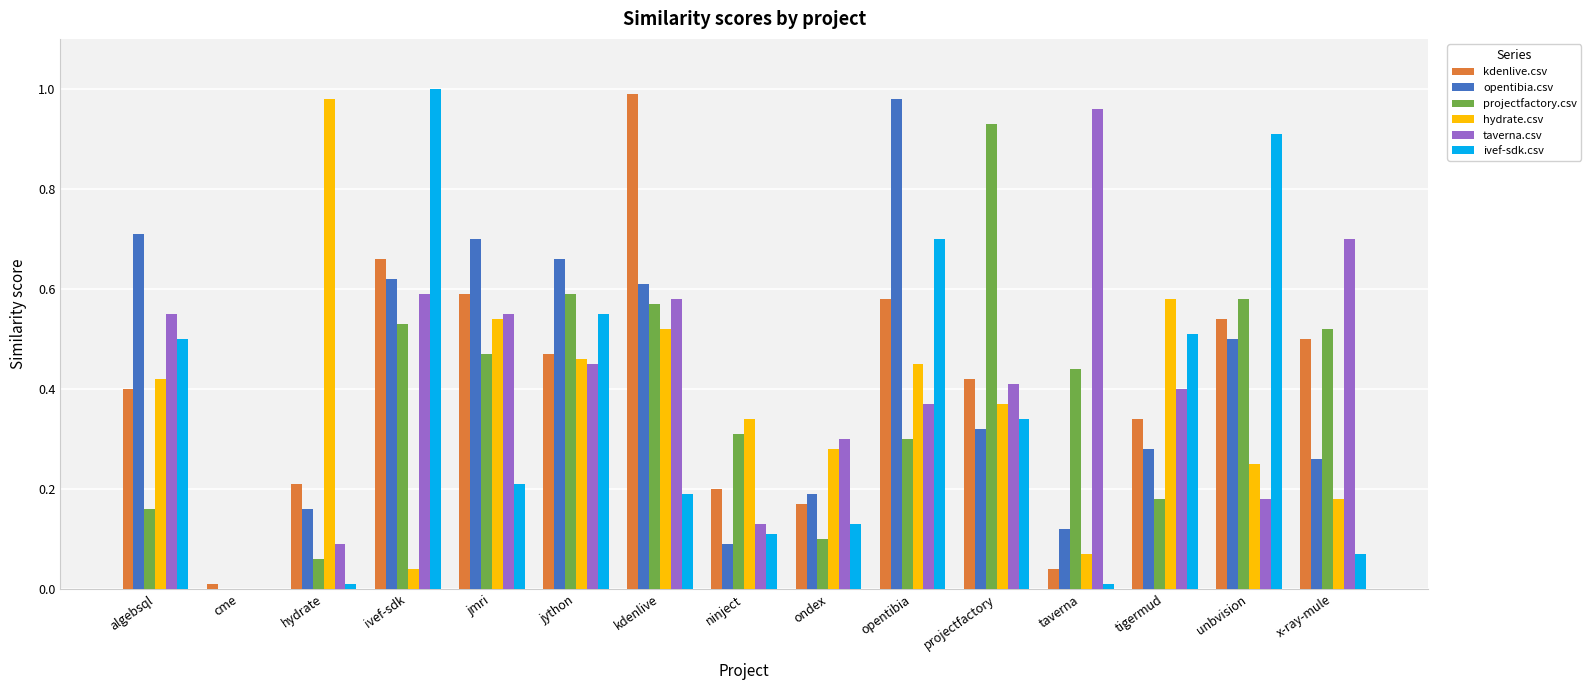

What is the sum of all ivef-sdk.csv values?

5.2